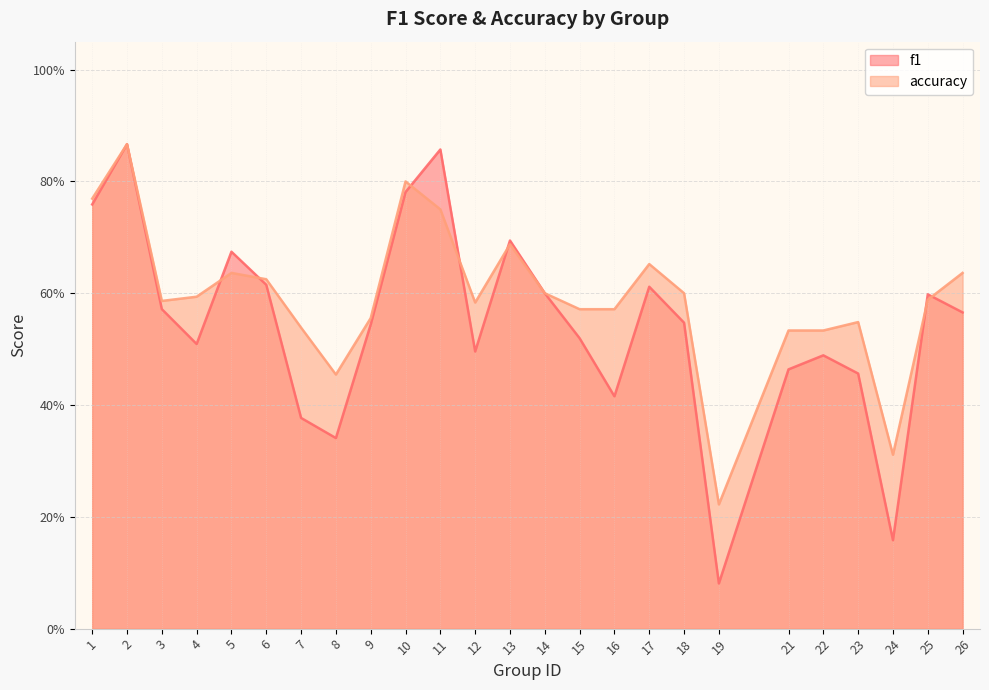

How many times do f1 and accuracy cross each other?

7